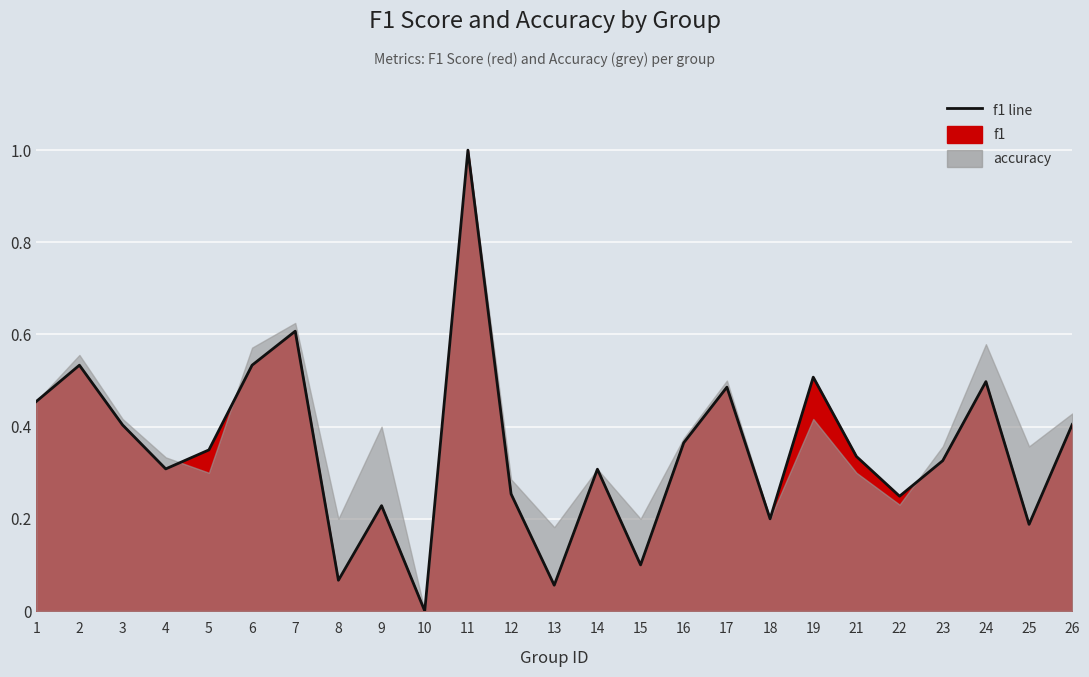

The value at 23 is 0.3. True or false?

True